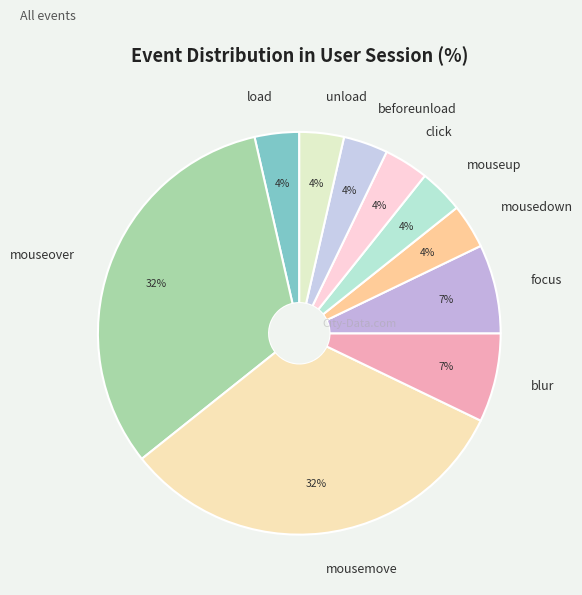

Combined, do mouseover and beforeunload account for over 50%?

No